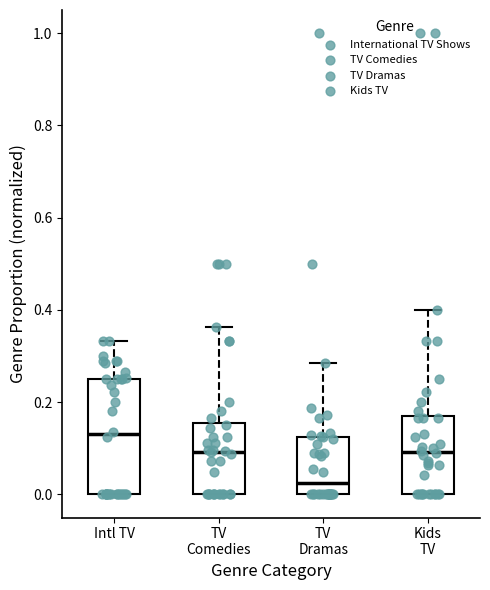

Reading left to right, transcribe this box plot: for each box, give where its median line is, the range the box spans, and where its two whiskers end, as read against the y-axis. The values are not printed on the chart, so give them approximately, as read against the axis.

Intl TV: median 0.14, box 0.00 to 0.26, whiskers 0.00 to 0.34
TV Comedies: median 0.10, box 0.00 to 0.16, whiskers 0.00 to 0.36
TV Dramas: median 0.02, box 0.00 to 0.12, whiskers 0.00 to 0.28
Kids TV: median 0.10, box 0.00 to 0.18, whiskers 0.00 to 0.40